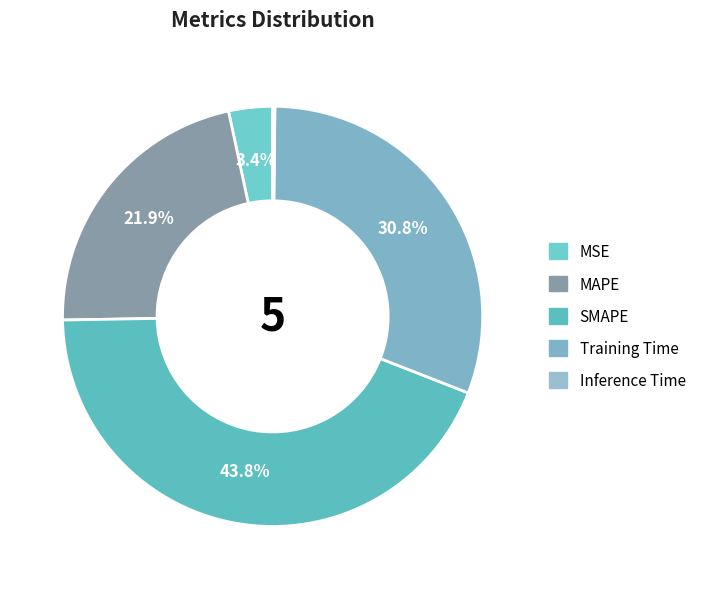

To the nearest percent, what is the difference between the largest and smallest slice percentages?

44%